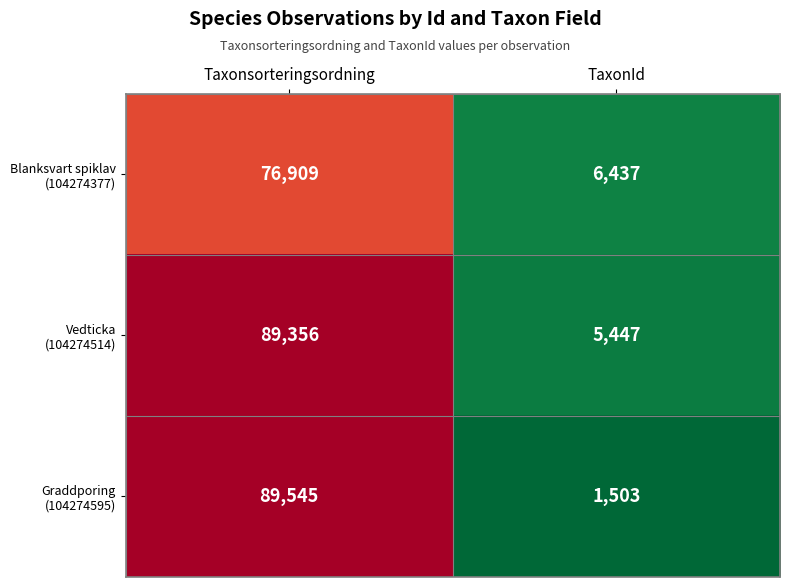

What is the difference between the highest and lowest values at TaxonId?

4934